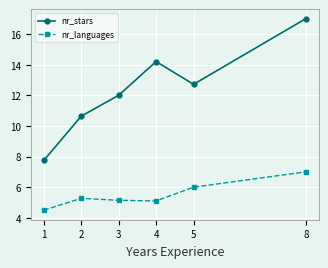

In nr_languages, how many points are higher than both neighbors (excluding endpoints)?

1